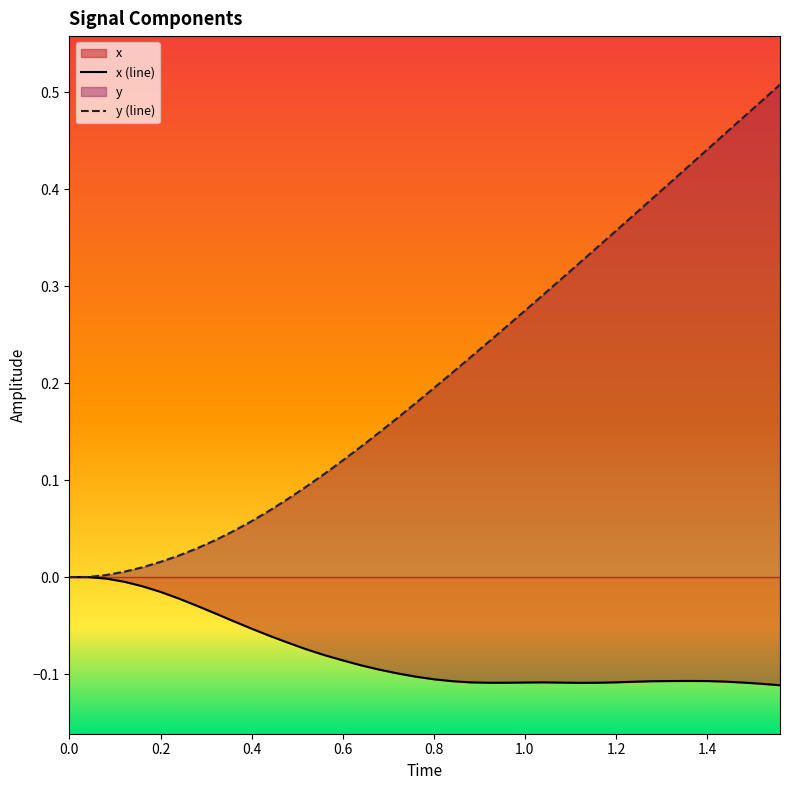

What is the maximum value shown in the chart?

0.5